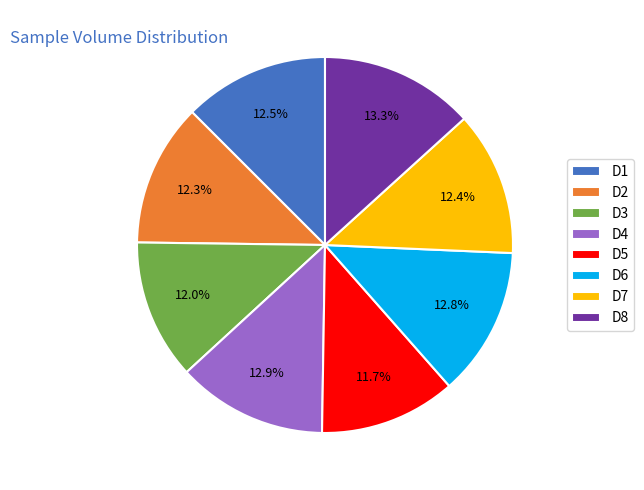

To the nearest percent, what portion does D5 represent?

12%